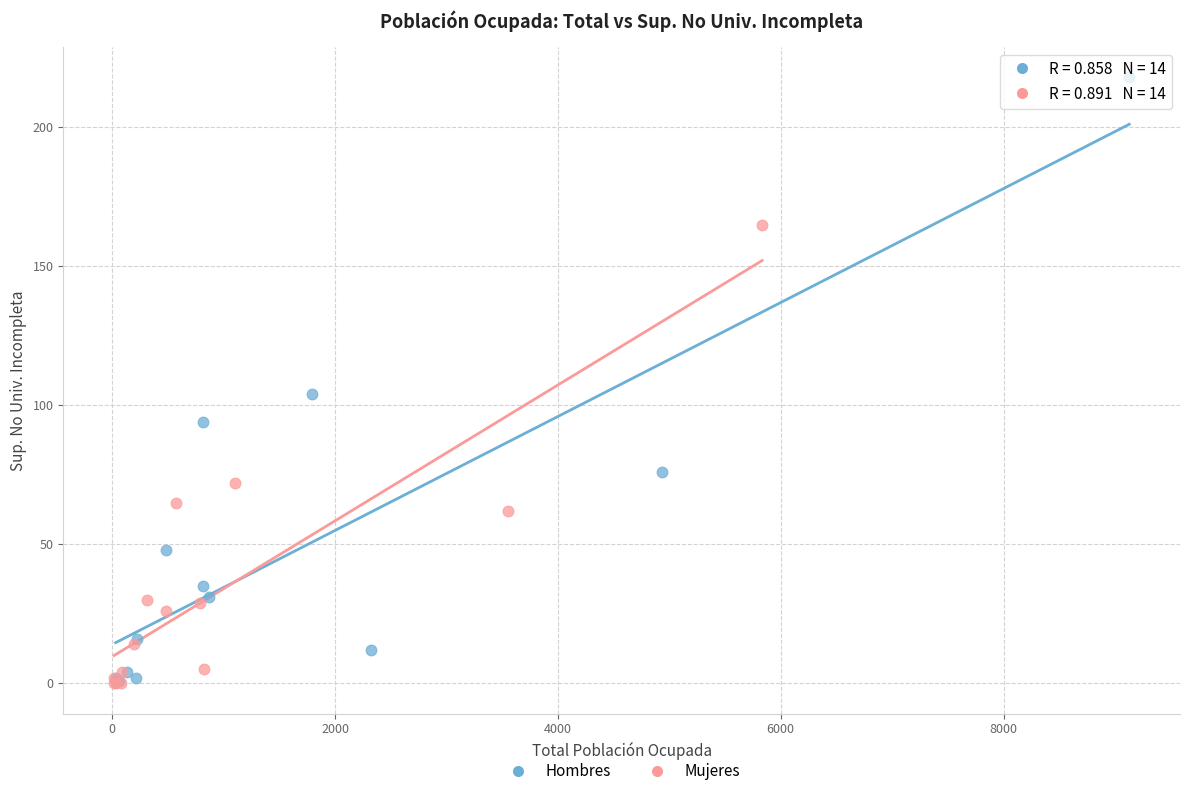

What are all the series names shown in the legend?

Hombres, Mujeres